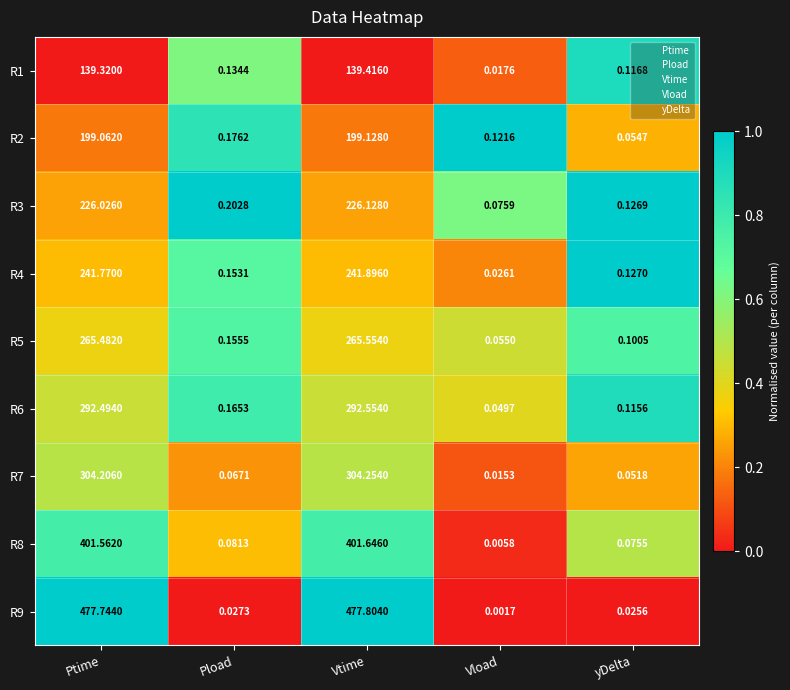

What is the maximum value shown in the chart?

477.8